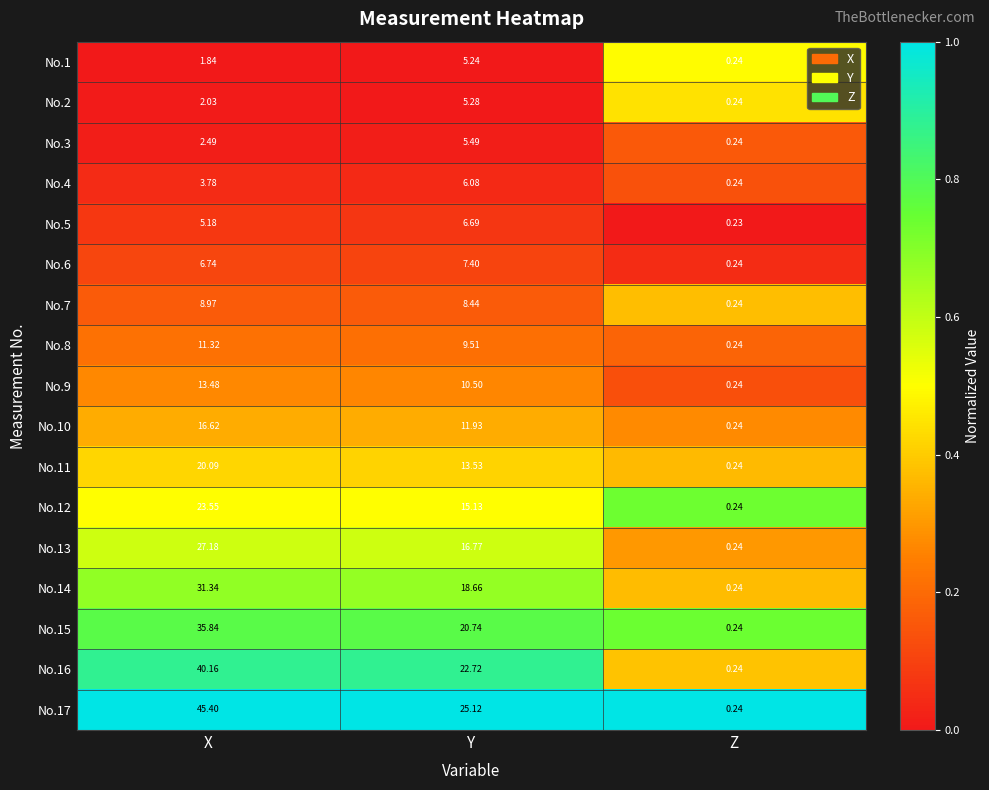

List the labels in order of No.11 value, largest first.

X, Y, Z